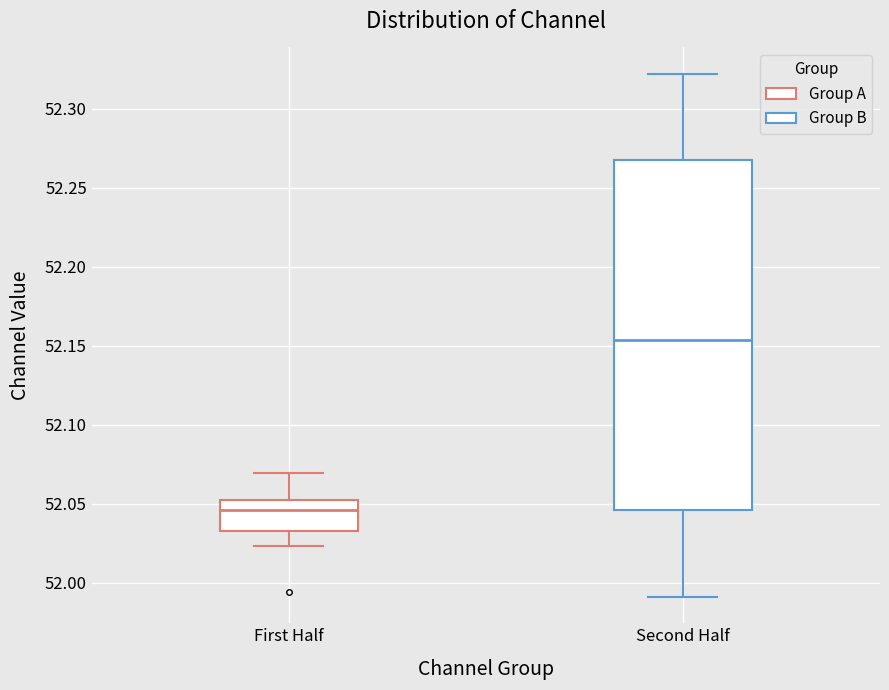

Which box is the tallest, from its lower edge to its upper edge?

Second Half